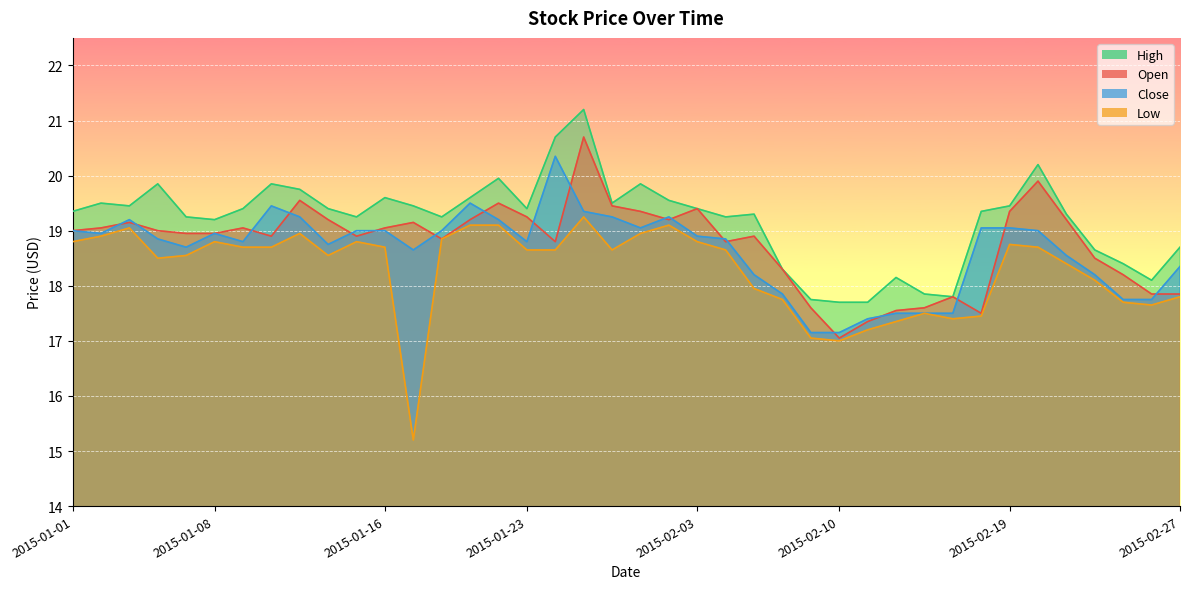

True or false: Low and Close cross at least once.

False